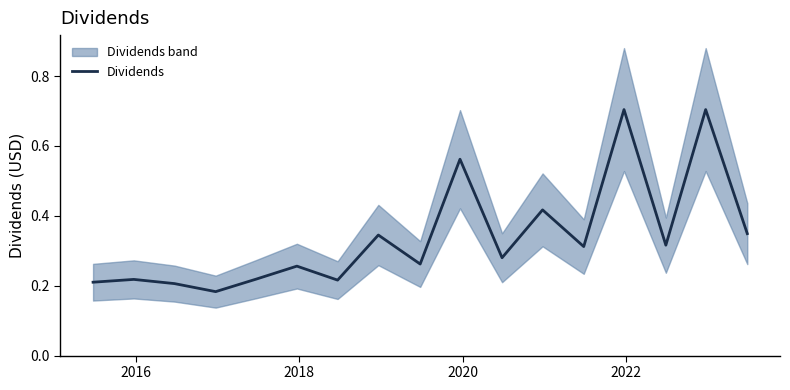

True or false: there are more than 0 points higher than both neighbors.

True